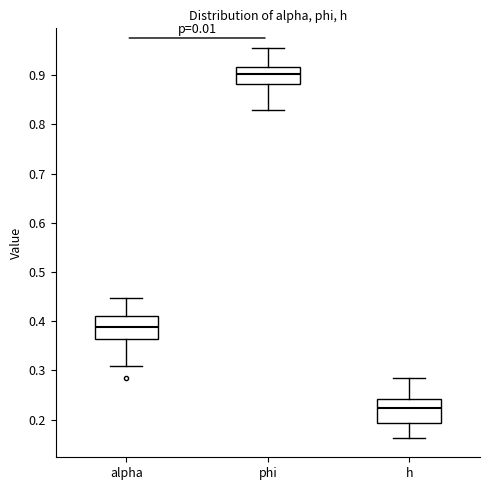

Reading left to right, read every box against the y-axis: the position of its median line, the range the box covers, and the ends of its whiskers. The values are not printed on the chart, so give them approximately, as read against the axis.

alpha: median 0.39, box 0.36 to 0.41, whiskers 0.31 to 0.45
phi: median 0.90, box 0.88 to 0.92, whiskers 0.83 to 0.96
h: median 0.22, box 0.19 to 0.24, whiskers 0.16 to 0.28